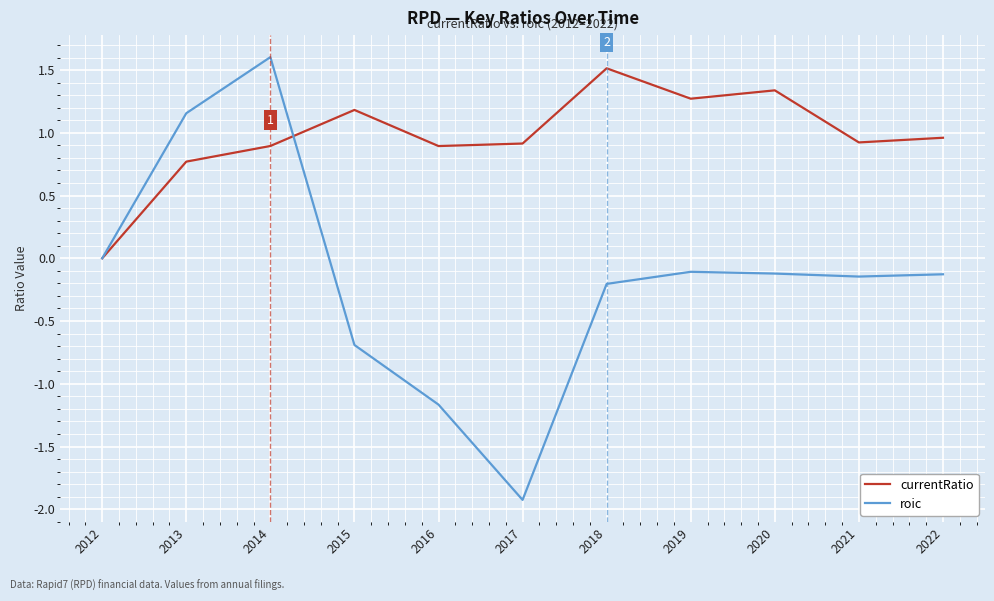

After their last crossing, which series has the higher values: roic or currentRatio?

currentRatio